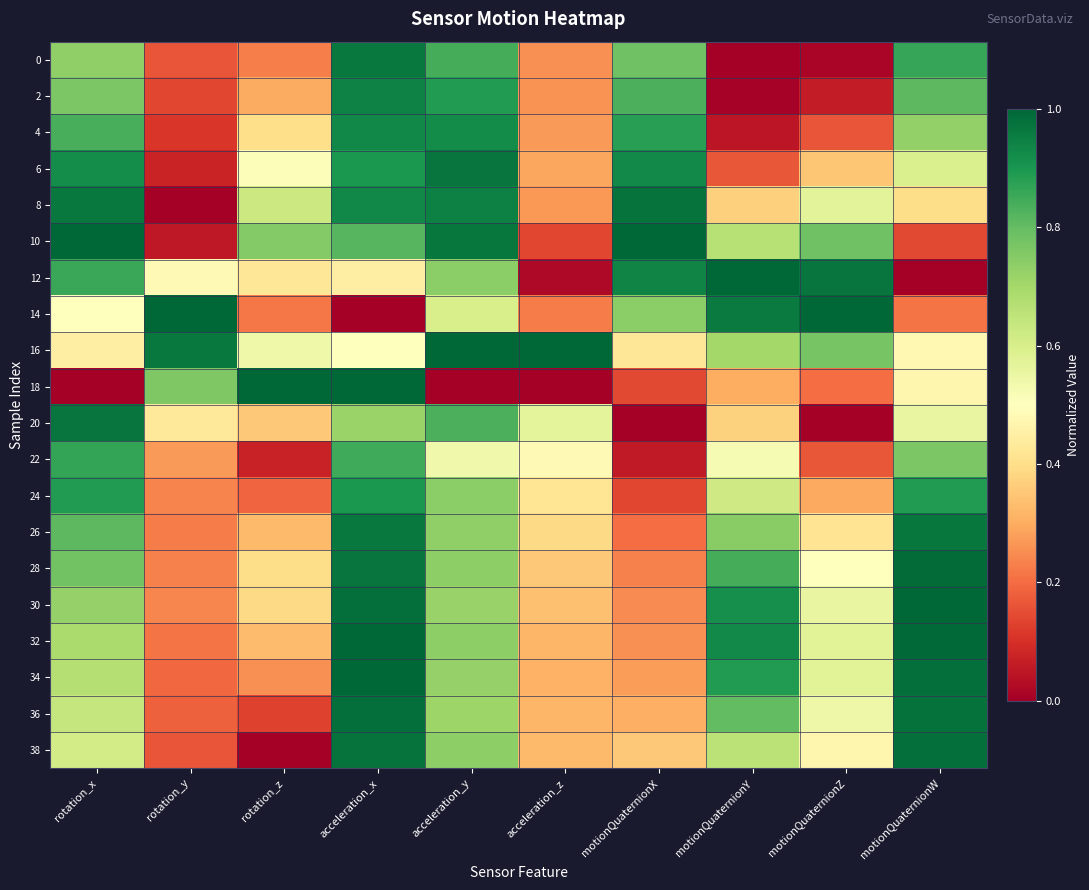

Which label corresponds to the largest value in the chart?

rotation_x